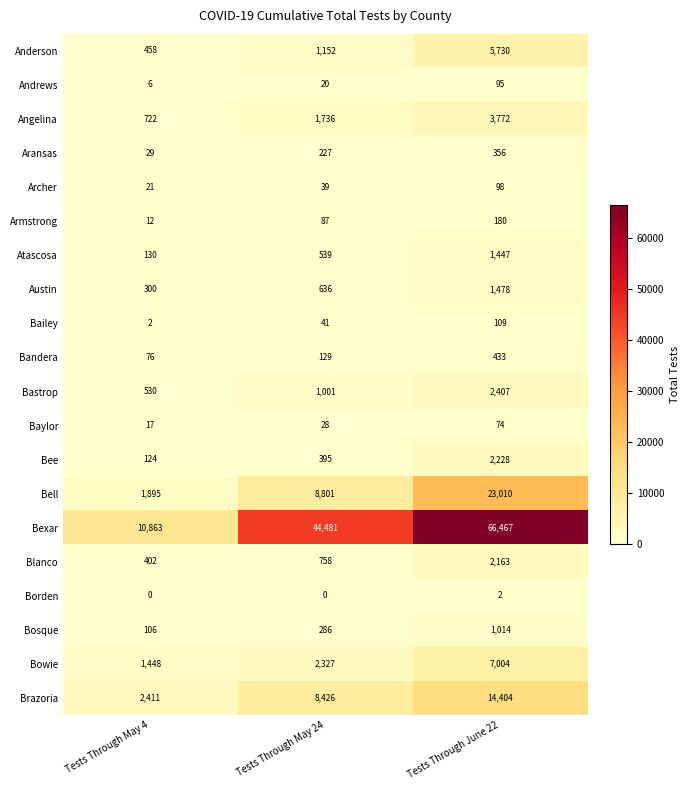

What is the approximate value of Austin at Tests Through May 24?

636